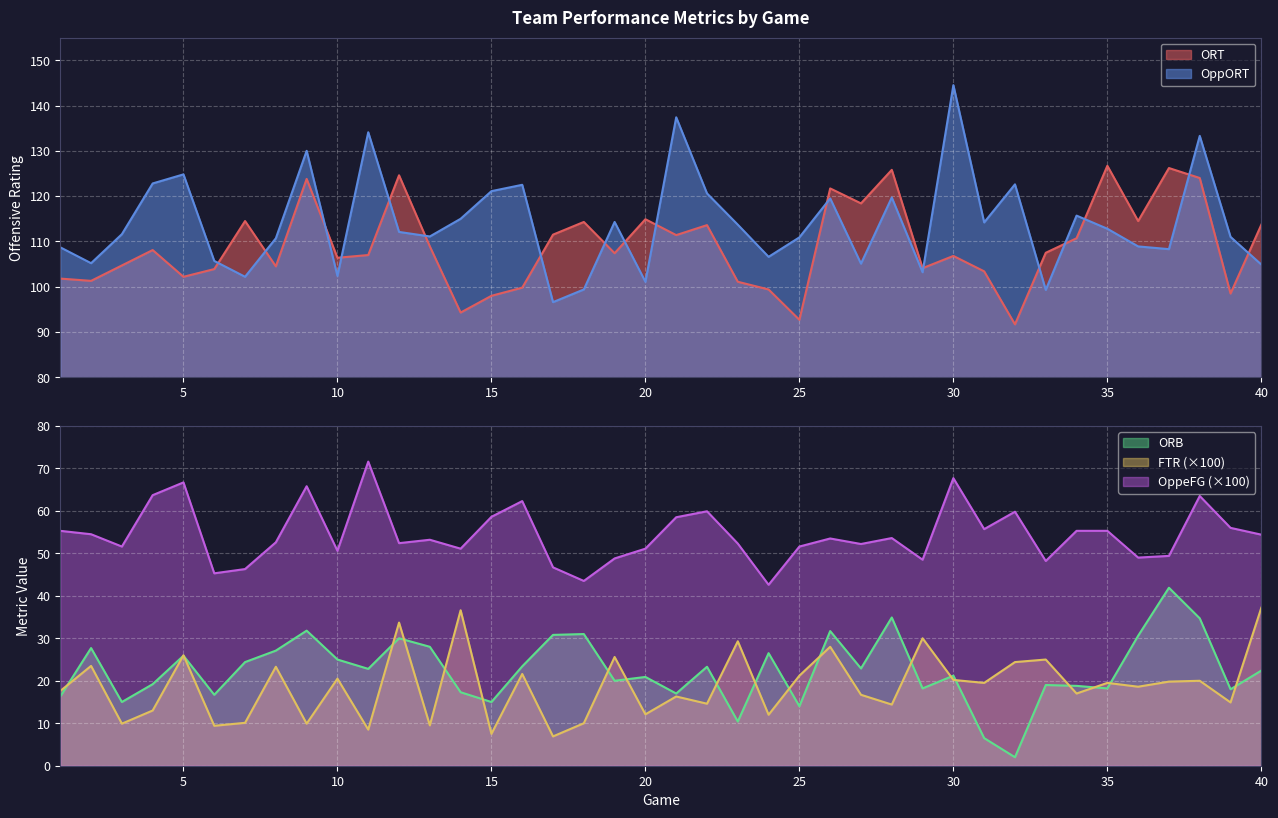

List the series in order of their peak value, highest first.

OppORT, ORT, OppeFG, ORB, FTR